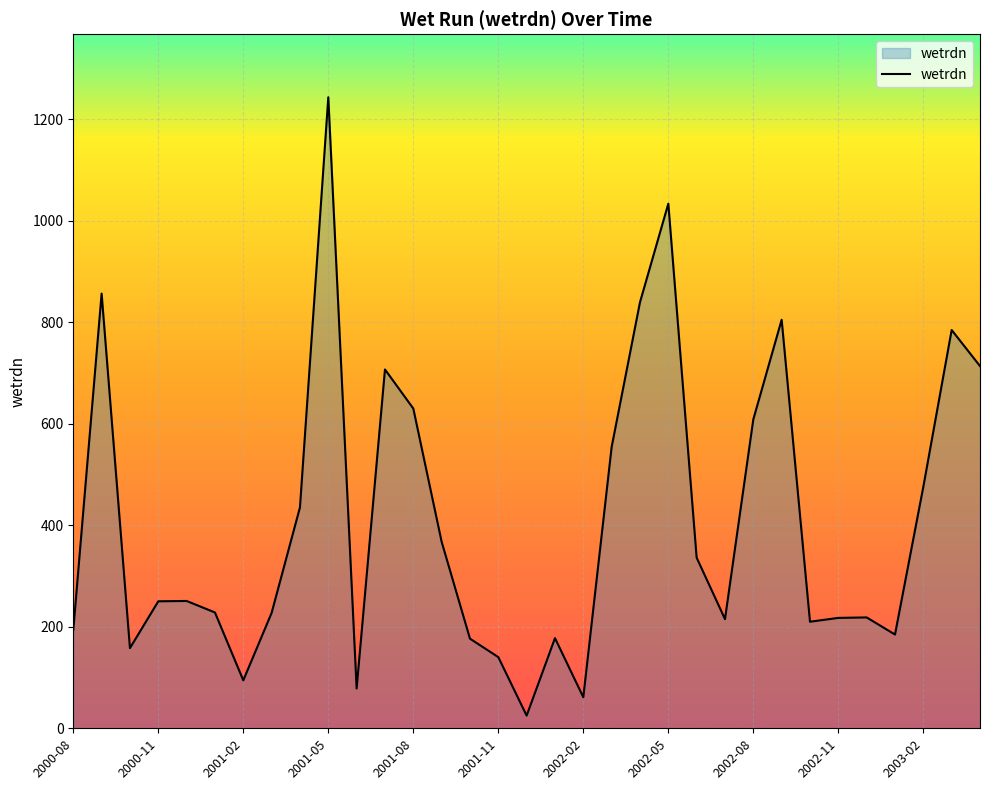

What is the difference between the maximum and minimum values?

1218.5